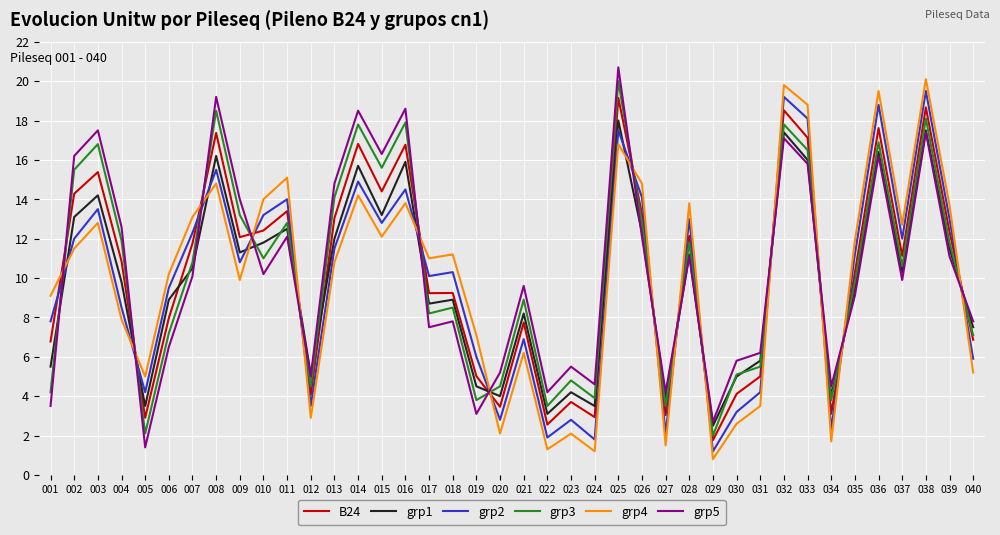

Does the chart display data point markers on the line(s)?

No